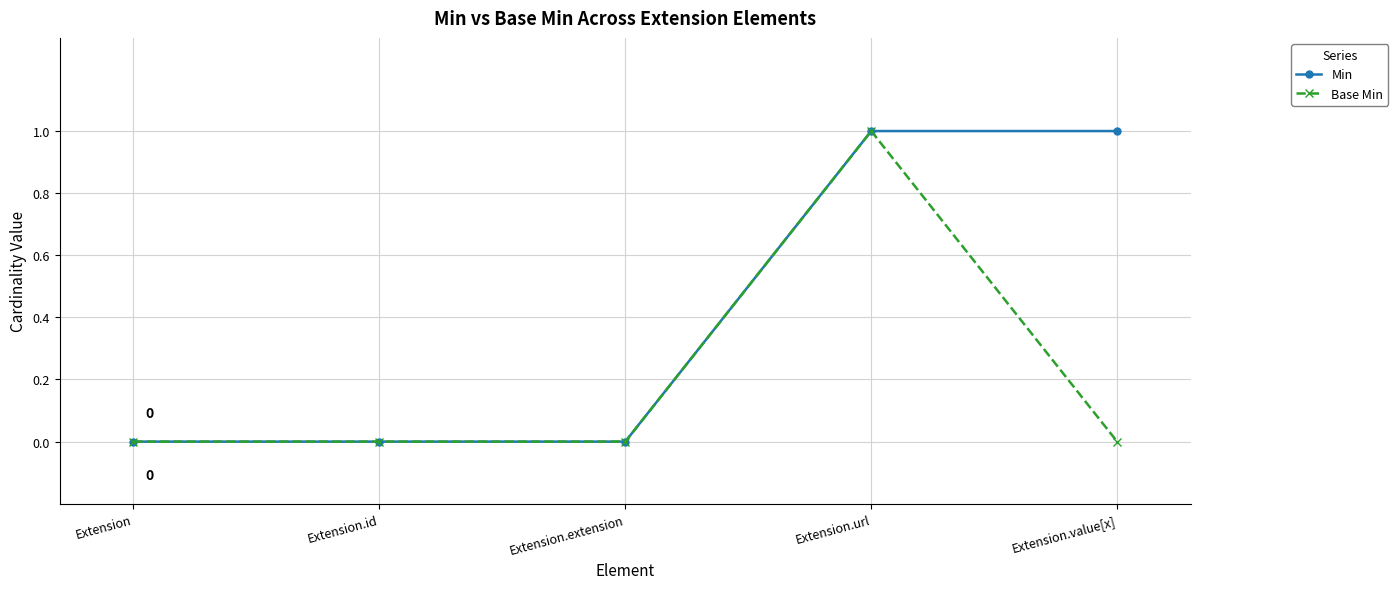

Count the number of categories in the chart.

5